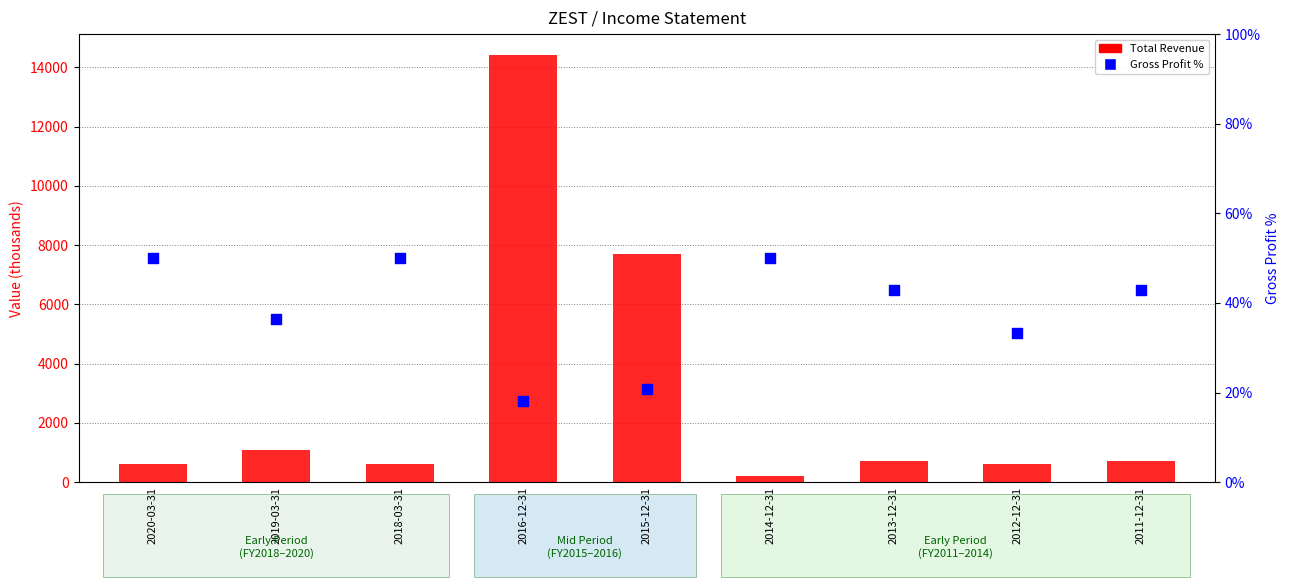

Is the value of Total Revenue at 2013-12-31 greater than the value of Gross Profit % at 2020-03-31?

Yes